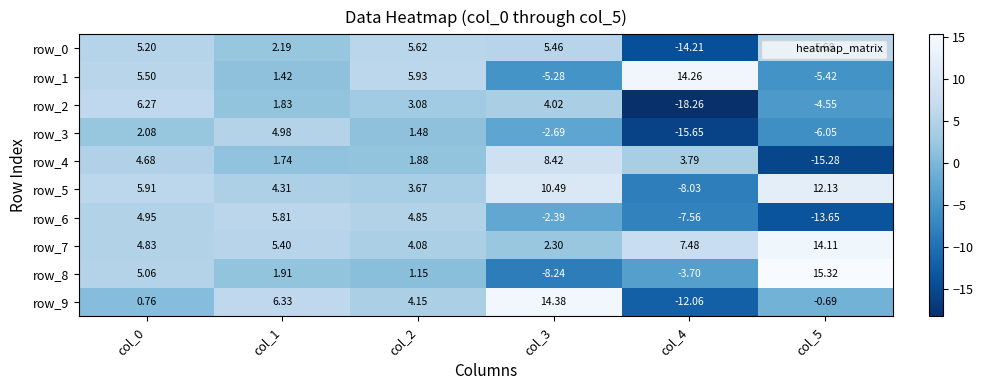

Is it true that row_7 equals 2.3 at col_3?

True